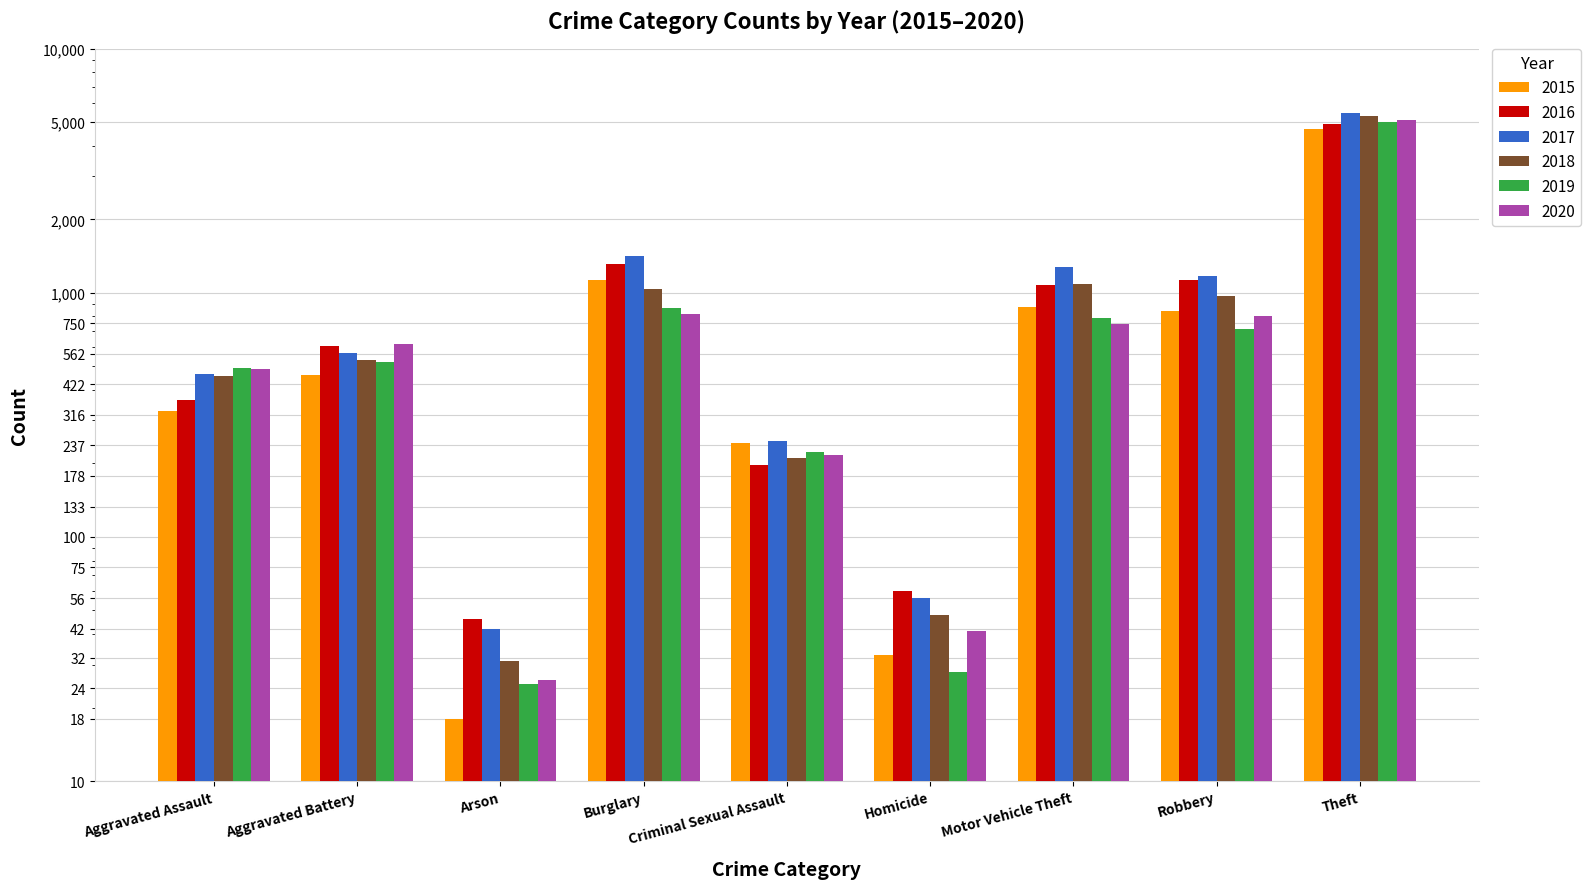

True or false: 2020 has a value of 818 at Burglary.

True